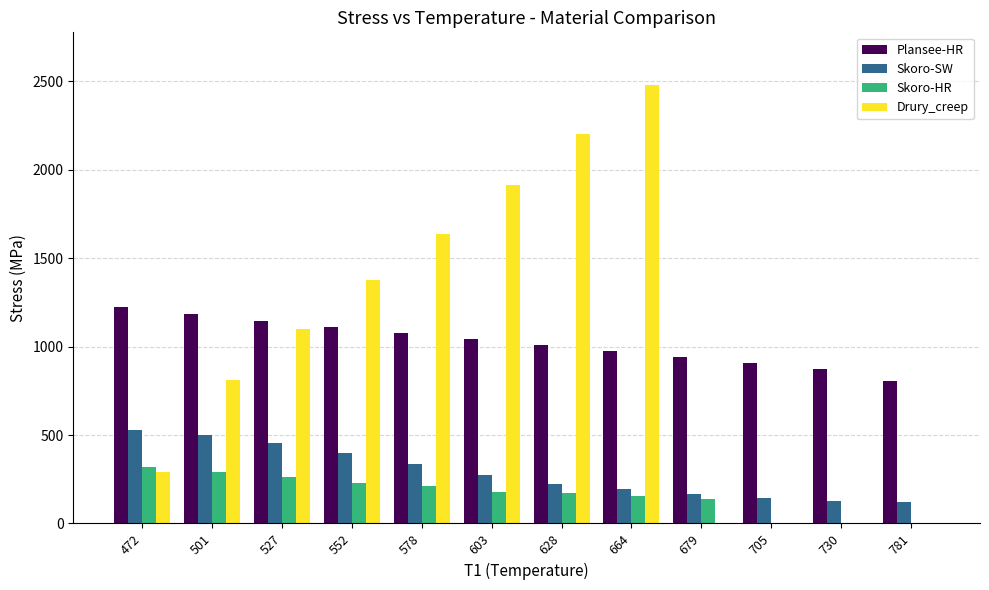

How many categories are shown in the chart?

12